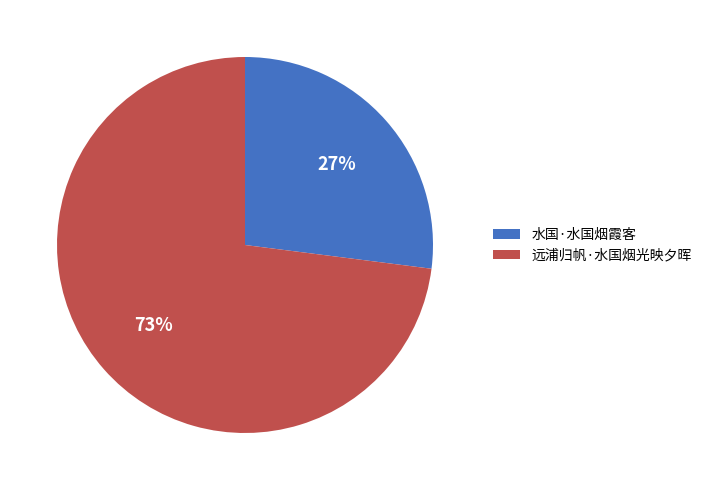

Count the number of slices in the pie.

2